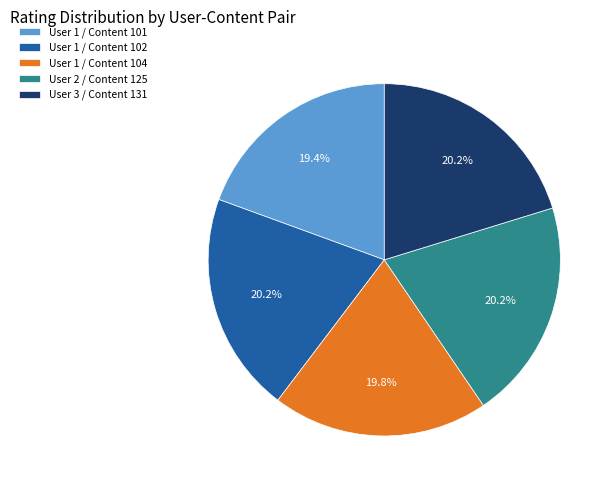

How many segments does this pie chart have?

5